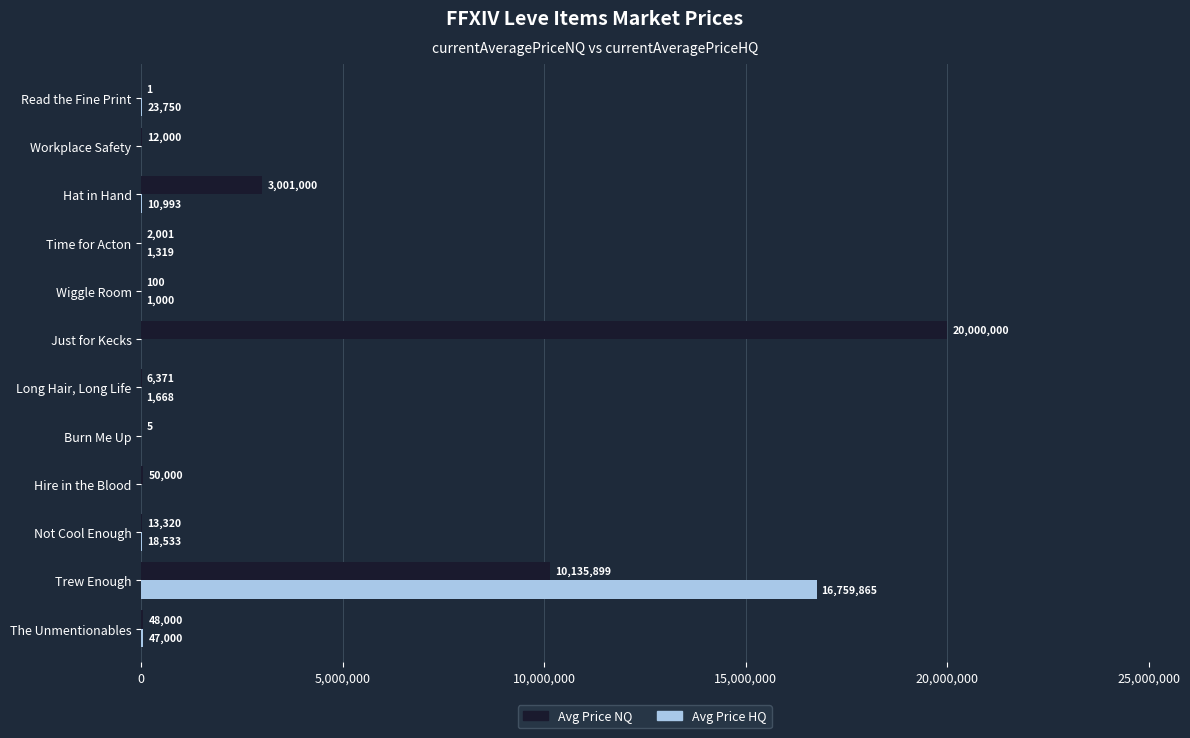

What is the highest value of the Avg Price NQ series?

20000000.0